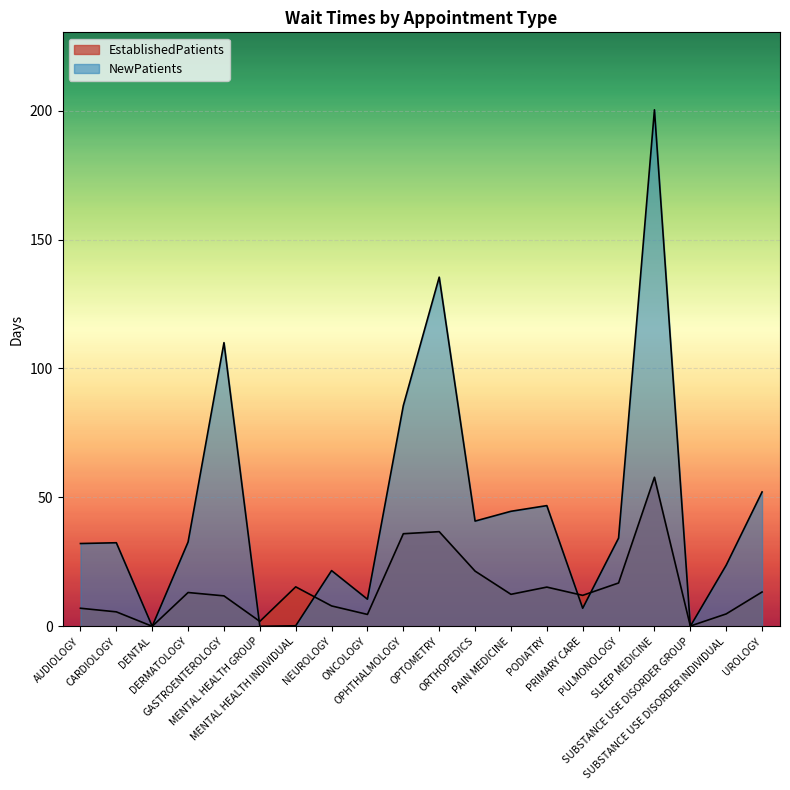

How many times do NewPatients and EstablishedPatients cross each other?

6